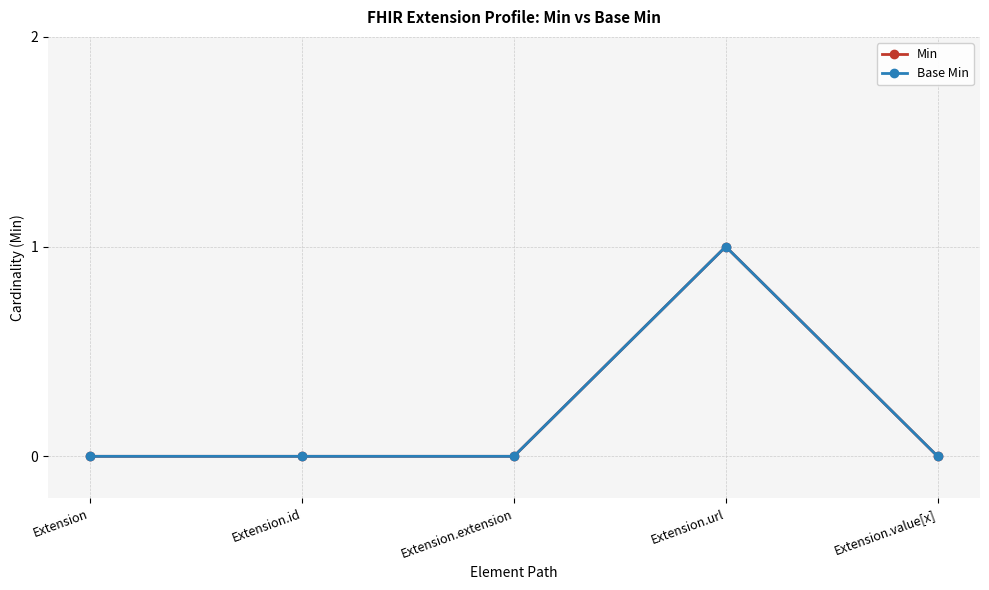

Is this an area chart (filled region under the line)?

No